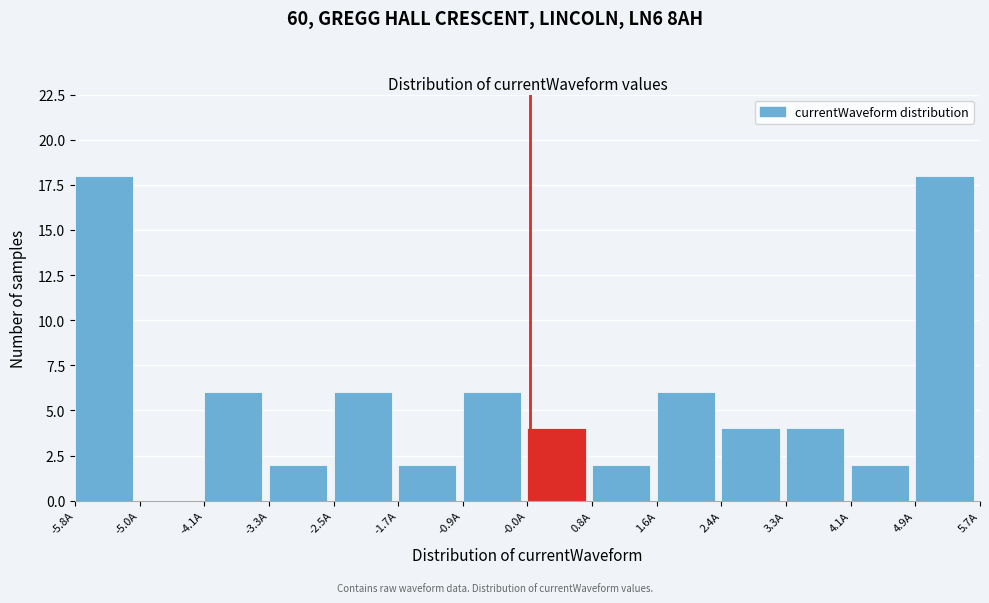

Reading left to right, list every bar in this chart as the range it spans on the x-axis followed by its height. Neither the bar edges nor the heights are printed on the chart, so give them approximately, as read against the axes.

-5.8 to -5.0: 18
-5.0 to -4.1: 0
-4.1 to -3.3: 6
-3.3 to -2.5: 2
-2.5 to -1.7: 6
-1.7 to -0.9: 2
-0.9 to 0.0: 6
0.0 to 0.8: 4
0.8 to 1.6: 2
1.6 to 2.4: 6
2.4 to 3.3: 4
3.3 to 4.1: 4
4.1 to 4.9: 2
4.9 to 5.7: 18